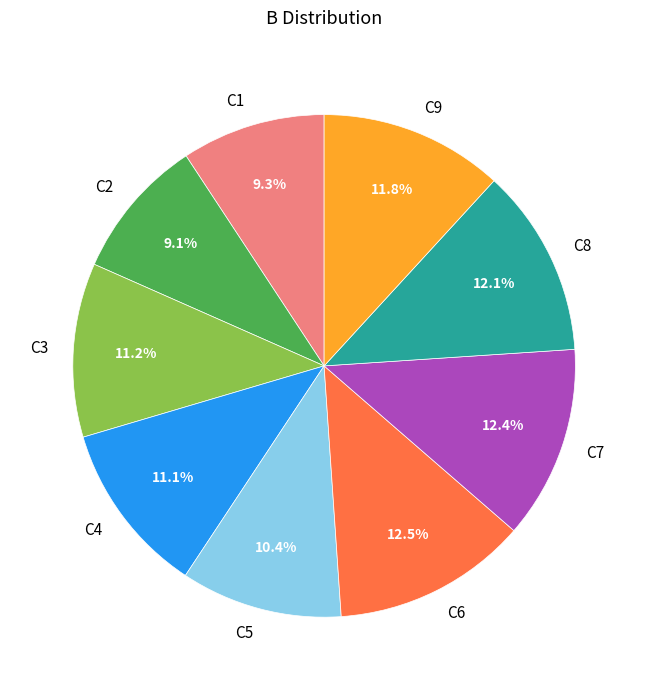

To the nearest percent, what is the difference between the C9 and C4 slice percentages?

1%